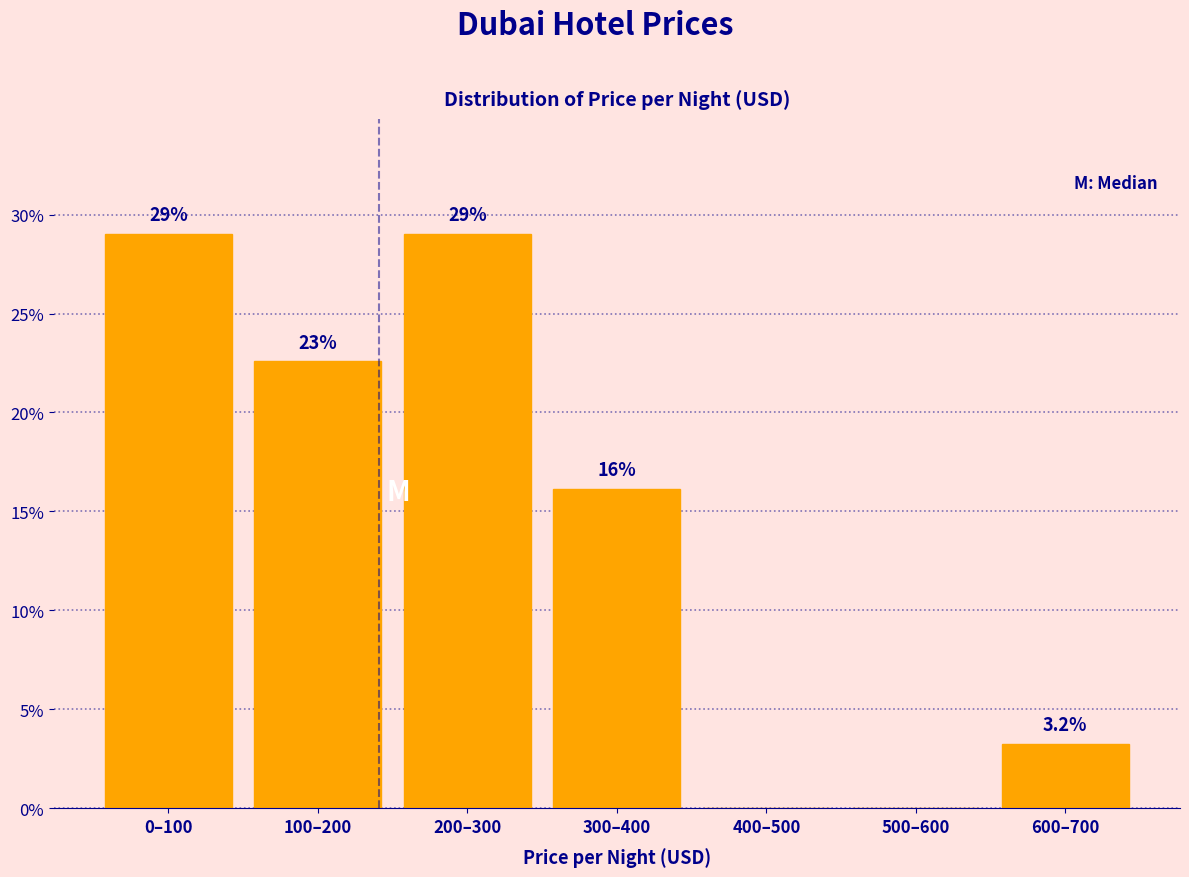

Reading left to right, extract all data points from this chart.

0–100=29.0	100–200=22.6	200–300=29.0	300–400=16.1	400–500=0.0	500–600=0.0	600–700=3.2